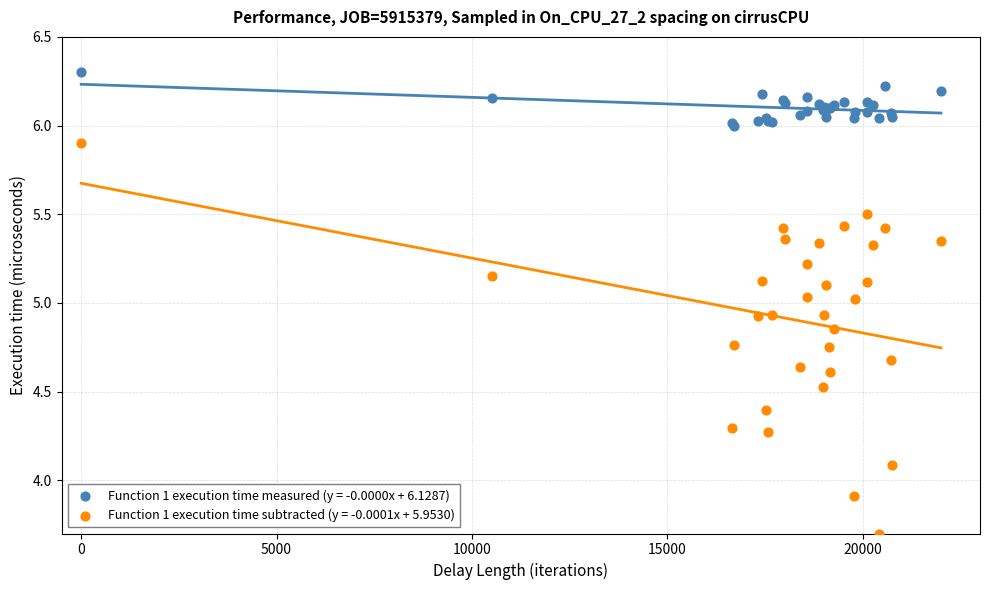

What is the X range (max minus min) for the scatter plot?

22000.0